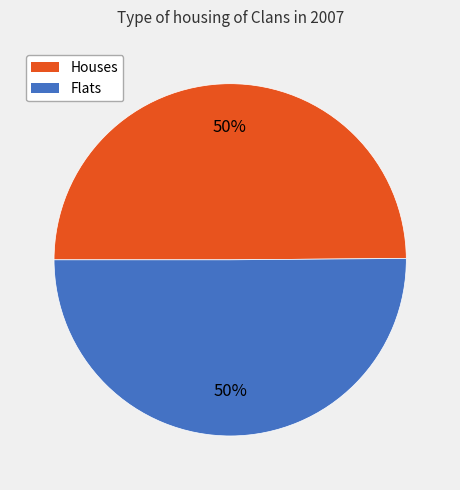

To the nearest percent, what is the combined percentage of Flats and Houses?

100%